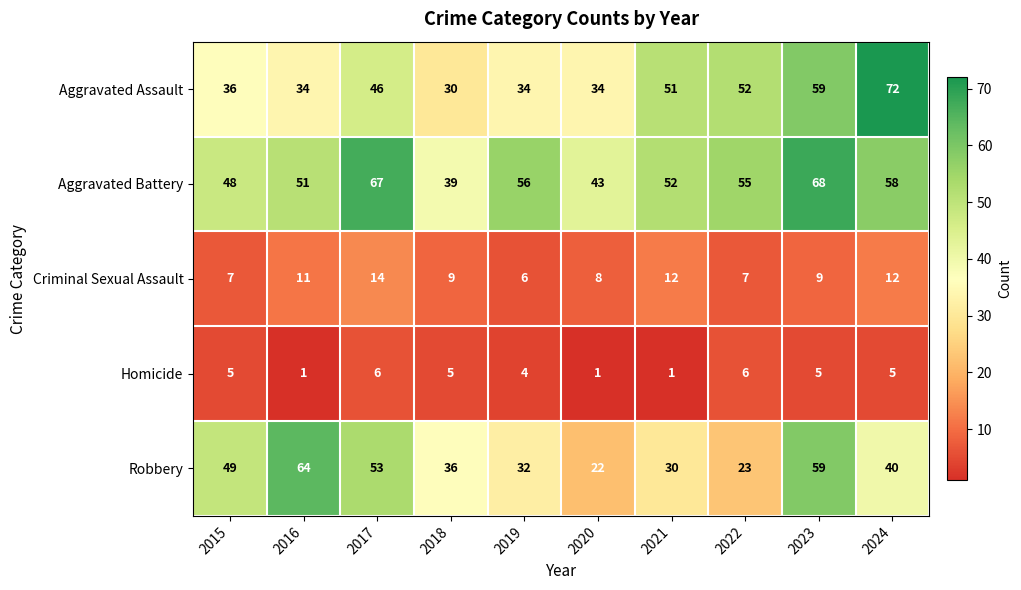

Where is Homicide nearest to the value 3?

2019